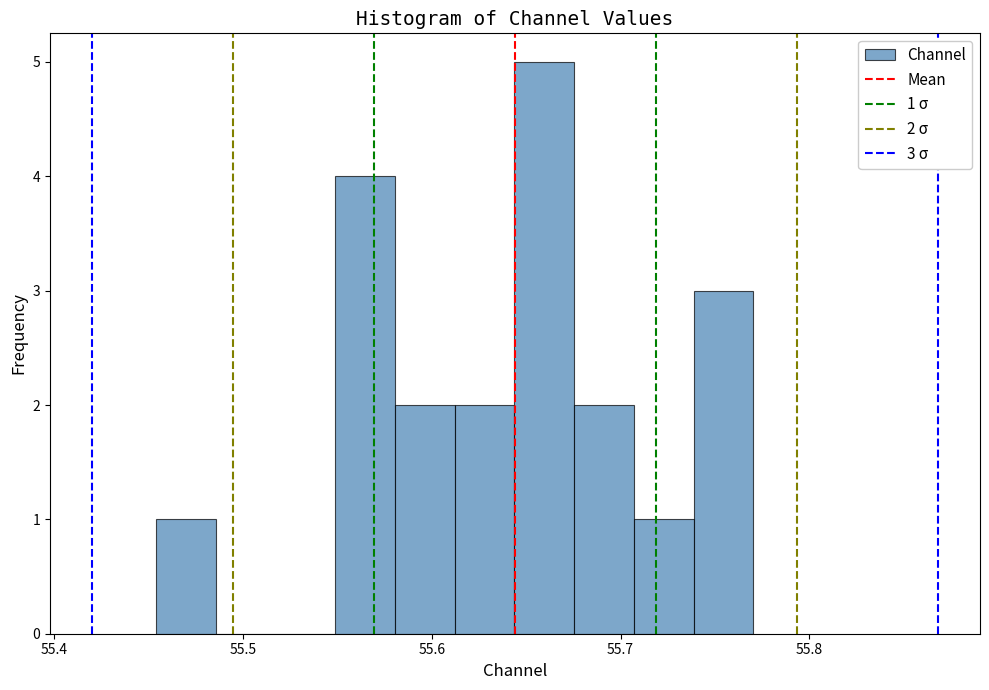

Read against the x-axis, roughly where is the centre of the tallest bar?

55.66